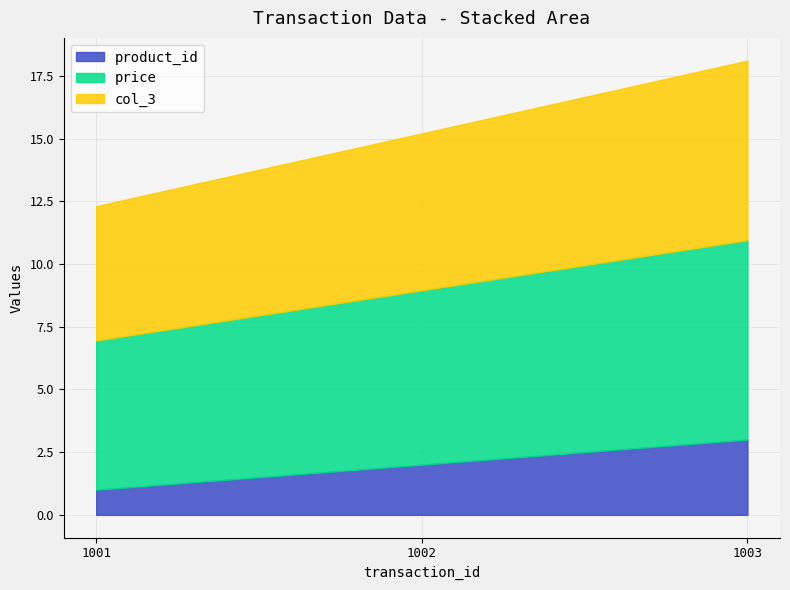

True or false: col_3 has a value of 3.1 at 1002.

False